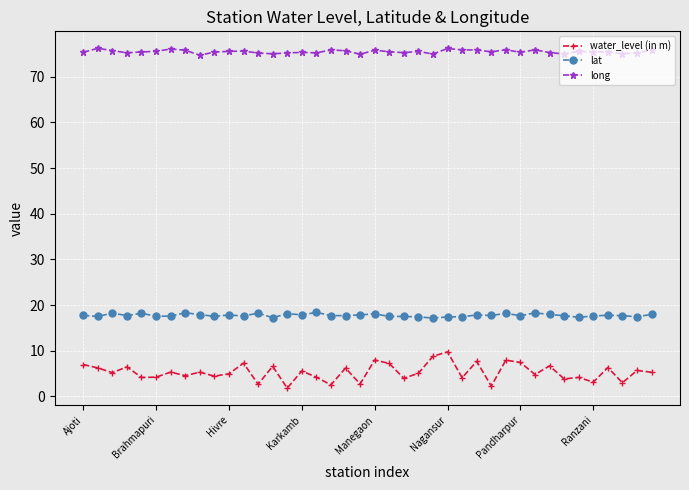

Which series has the largest range (max minus min)?

water_level (in m)